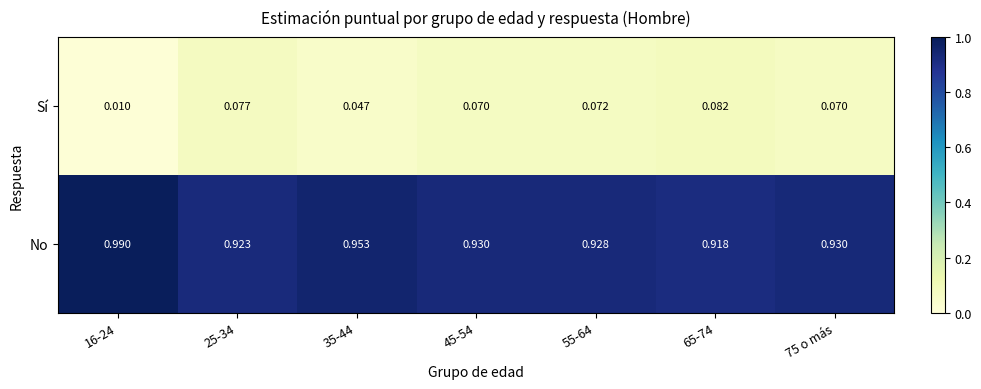

Rank the series by their maximum value, from lowest to highest.

Sí, No